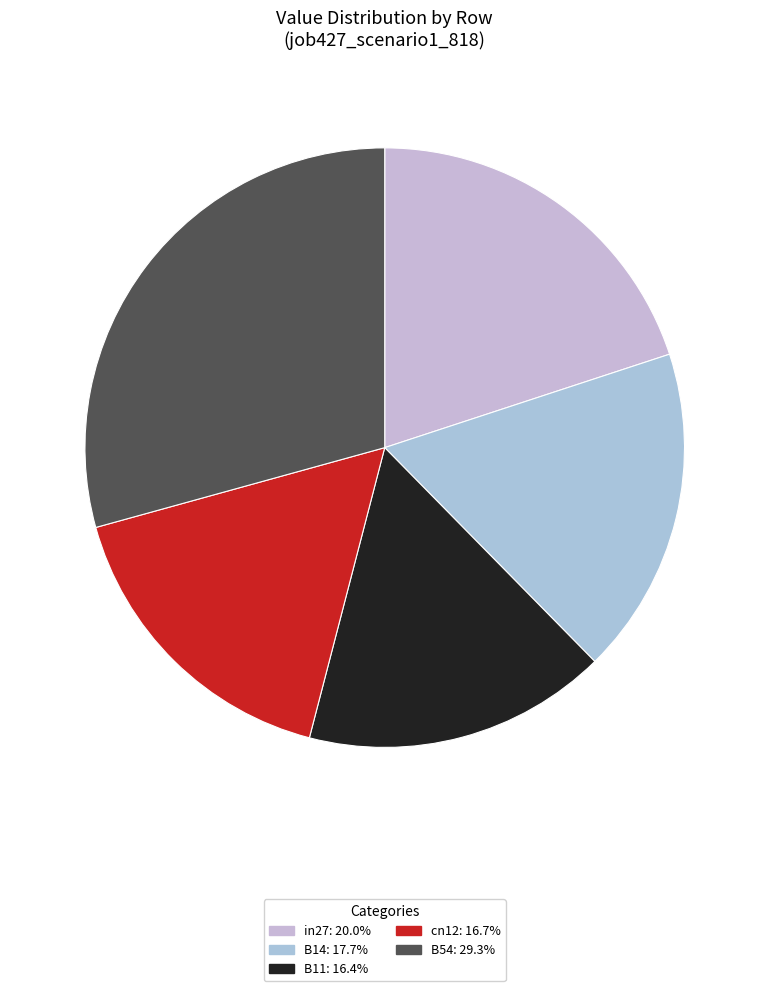

True or false: B54 accounts for 36% of the total.

False